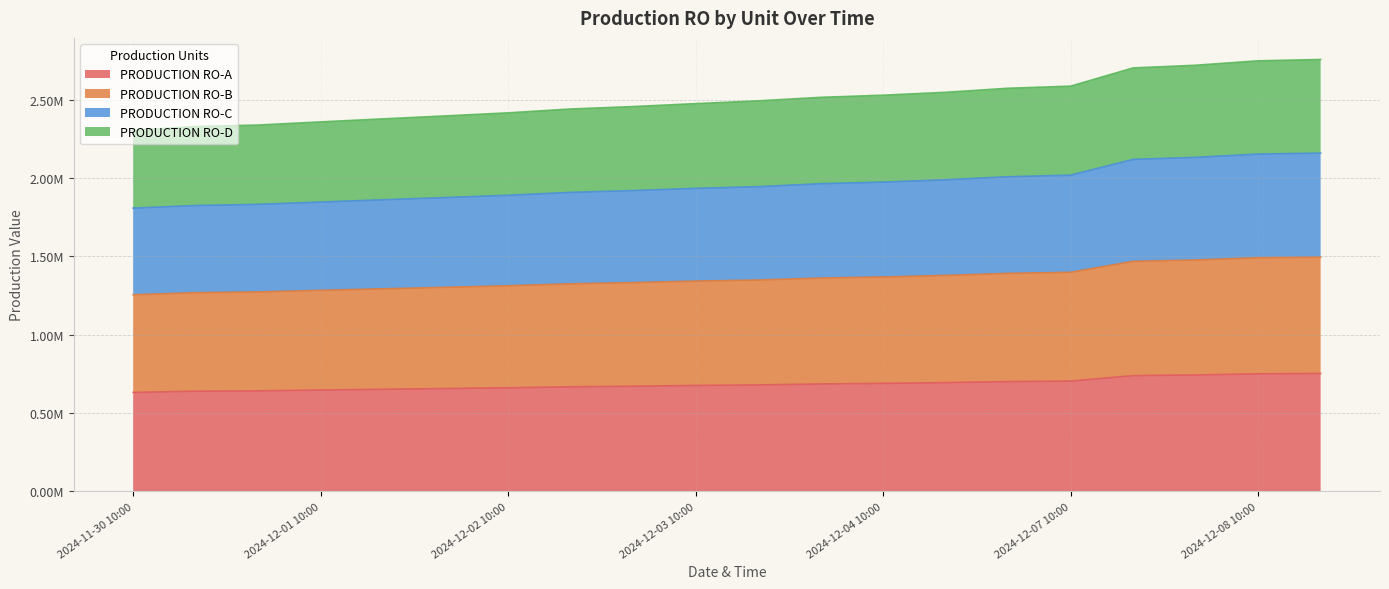

Reading right to left, what are all the values shown in this chart?

PRODUCTION RO-A: 2024-12-08 18:00=752484.0	2024-12-08 10:00=749931.0	2024-12-07 02:00=742820.0	2024-12-07 18:00=738550.0	2024-12-07 10:00=703824.0	2024-12-04 02:00=700437.0	2024-12-04 18:00=693945.6	2024-12-04 10:00=688971.0	2024-12-03 02:00=685552.0	2024-12-03 18:00=679199.5	2024-12-03 10:00=675771.0	2024-12-02 02:00=671044.0	2024-12-02 18:00=667183.0	2024-12-02 10:00=660999.4	2024-12-01 02:00=656093.3	2024-12-01 18:00=651359.3	2024-12-01 10:00=646480.5	2024-11-30 02:00=641465.0	2024-11-30 18:00=639011.0	2024-11-30 10:00=631657.3
PRODUCTION RO-B: 2024-12-08 18:00=1494269.0	2024-12-08 10:00=1490719.0	2024-12-07 02:00=1476503.0	2024-12-07 18:00=1467830.0	2024-12-07 10:00=1397979.0	2024-12-04 02:00=1391172.0	2024-12-04 18:00=1378125.7	2024-12-04 10:00=1368127.0	2024-12-03 02:00=1361258.0	2024-12-03 18:00=1348577.2	2024-12-03 10:00=1341747.0	2024-12-02 02:00=1332246.0	2024-12-02 18:00=1324477.0	2024-12-02 10:00=1312038.4	2024-12-01 02:00=1302174.0	2024-12-01 18:00=1292649.6	2024-12-01 10:00=1282839.3	2024-11-30 02:00=1272748.0	2024-11-30 18:00=1267846.0	2024-11-30 10:00=1254582.9
PRODUCTION RO-C: 2024-12-08 18:00=2158609.0	2024-12-08 10:00=2152584.0	2024-12-07 02:00=2131514.0	2024-12-07 18:00=2118662.0	2024-12-07 10:00=2017825.0	2024-12-04 02:00=2007736.0	2024-12-04 18:00=1988388.5	2024-12-04 10:00=1973560.0	2024-12-03 02:00=1963368.0	2024-12-03 18:00=1944511.8	2024-12-03 10:00=1933592.0	2024-12-02 02:00=1919512.0	2024-12-02 18:00=1908001.0	2024-12-02 10:00=1889574.2	2024-12-01 02:00=1874956.8	2024-12-01 18:00=1860836.4	2024-12-01 10:00=1846304.1	2024-11-30 02:00=1831355.0	2024-11-30 18:00=1824076.0	2024-11-30 10:00=1807537.6
PRODUCTION RO-D: 2024-12-08 18:00=2756111.0	2024-12-08 10:00=2747524.0	2024-12-07 02:00=2719318.0	2024-12-07 18:00=2702162.0	2024-12-07 10:00=2585956.0	2024-12-04 02:00=2572471.0	2024-12-04 18:00=2546621.4	2024-12-04 10:00=2528140.0	2024-12-03 02:00=2514518.0	2024-12-03 18:00=2491988.3	2024-12-03 10:00=2474367.0	2024-12-02 02:00=2455554.0	2024-12-02 18:00=2440172.0	2024-12-02 10:00=2415539.1	2024-12-01 02:00=2396003.0	2024-12-01 18:00=2377121.6	2024-12-01 10:00=2357689.5	2024-11-30 02:00=2337689.0	2024-11-30 18:00=2327948.0	2024-11-30 10:00=2304003.9